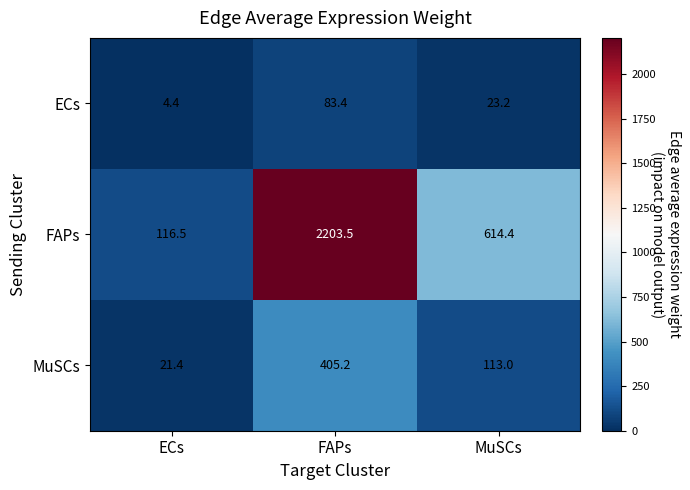

Which series changed the most between ECs and MuSCs?

FAPs